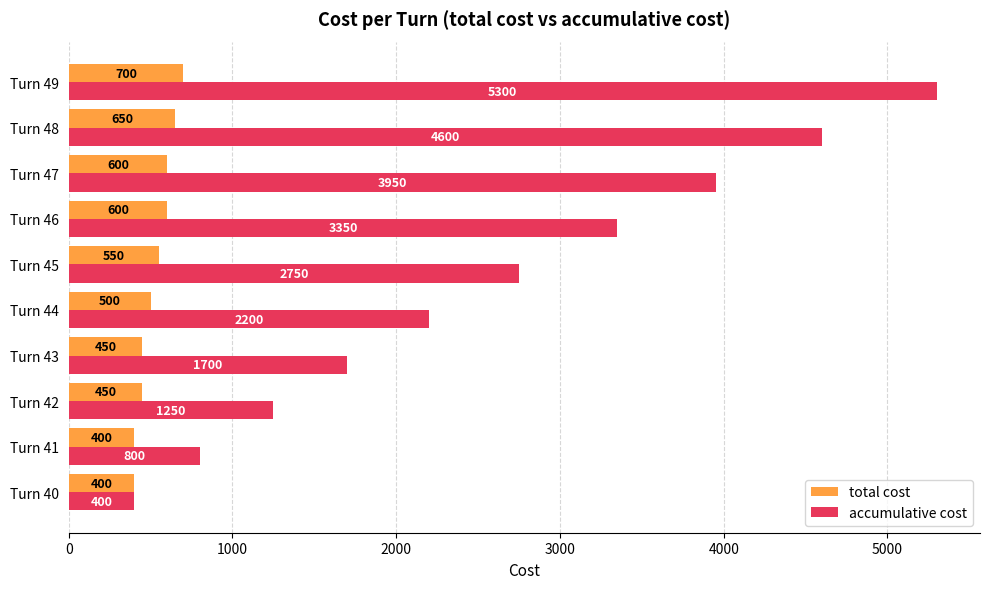

What is the spread (max minus min) of values at Turn 47?

3350